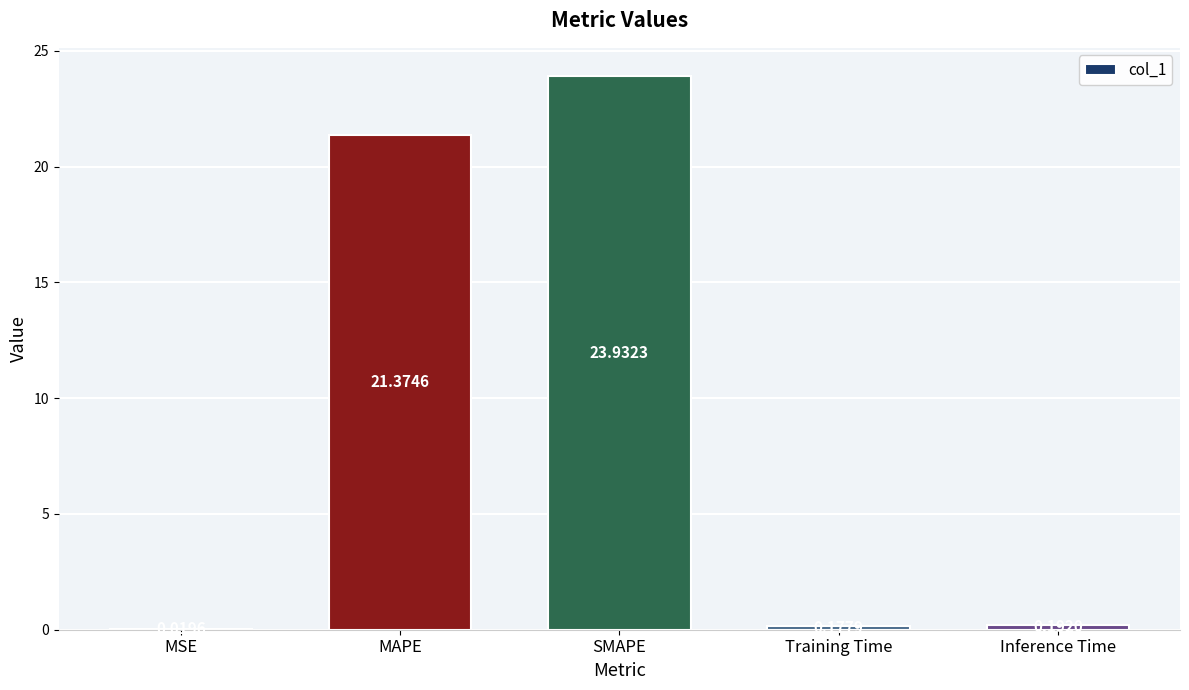

What is the greatest value displayed?

23.9